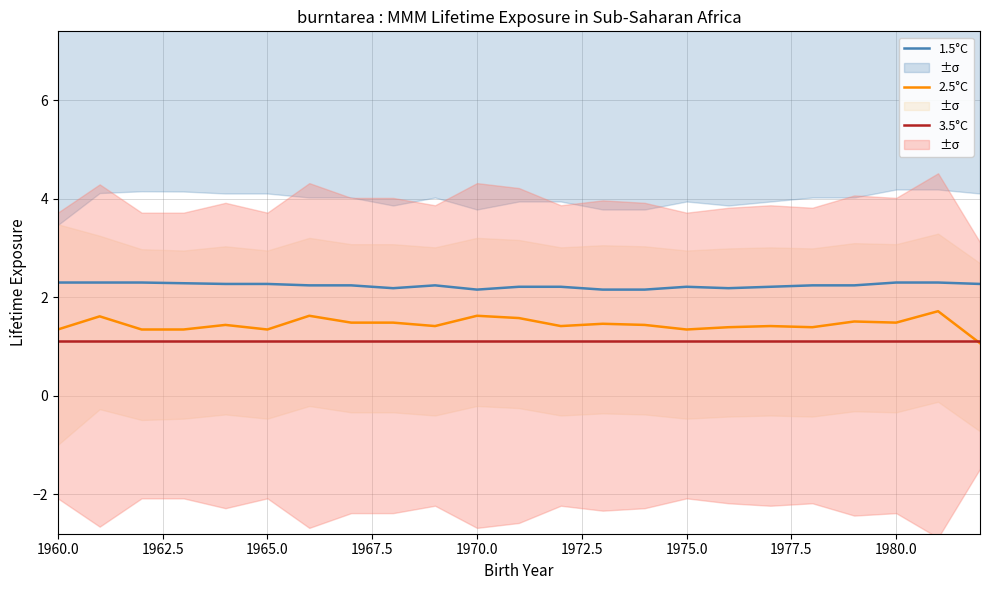

The 3.5°C series shows 1.9 at 1965.0. True or false?

False